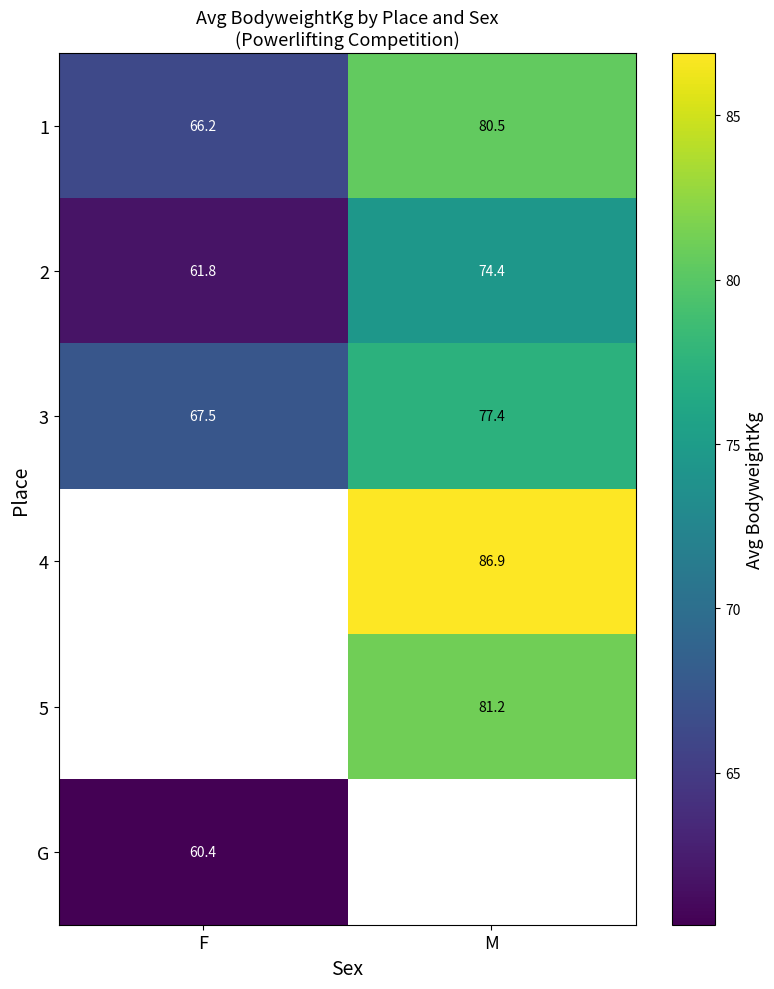

What is the approximate value of 2 at F?

61.8